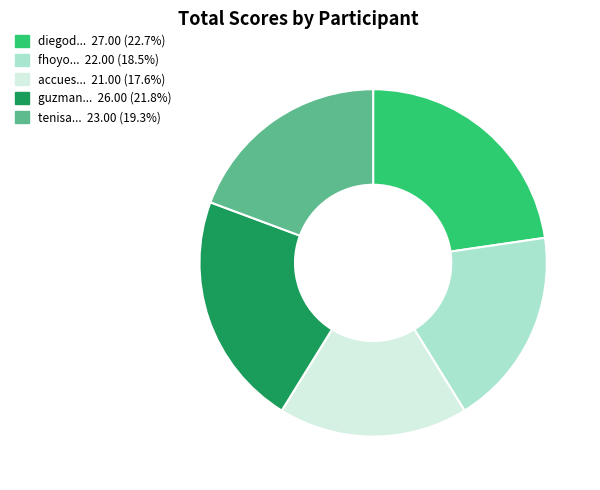

Does any single category account for the majority?

No